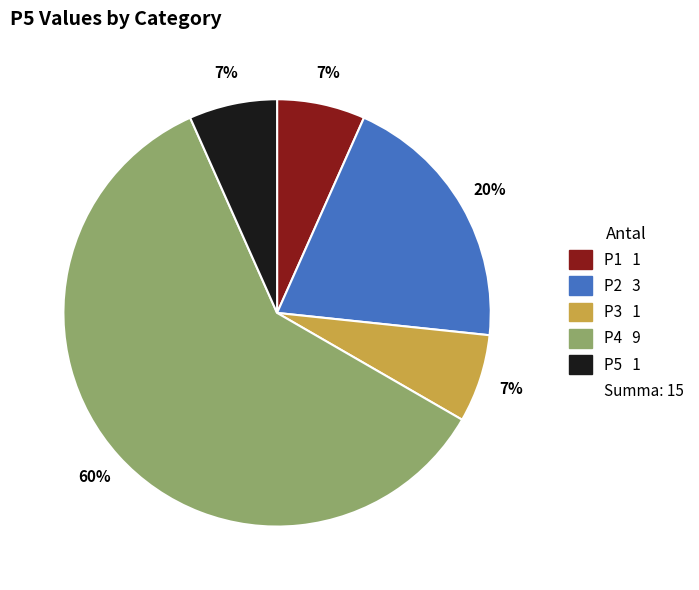

Is there a majority slice in this chart?

Yes